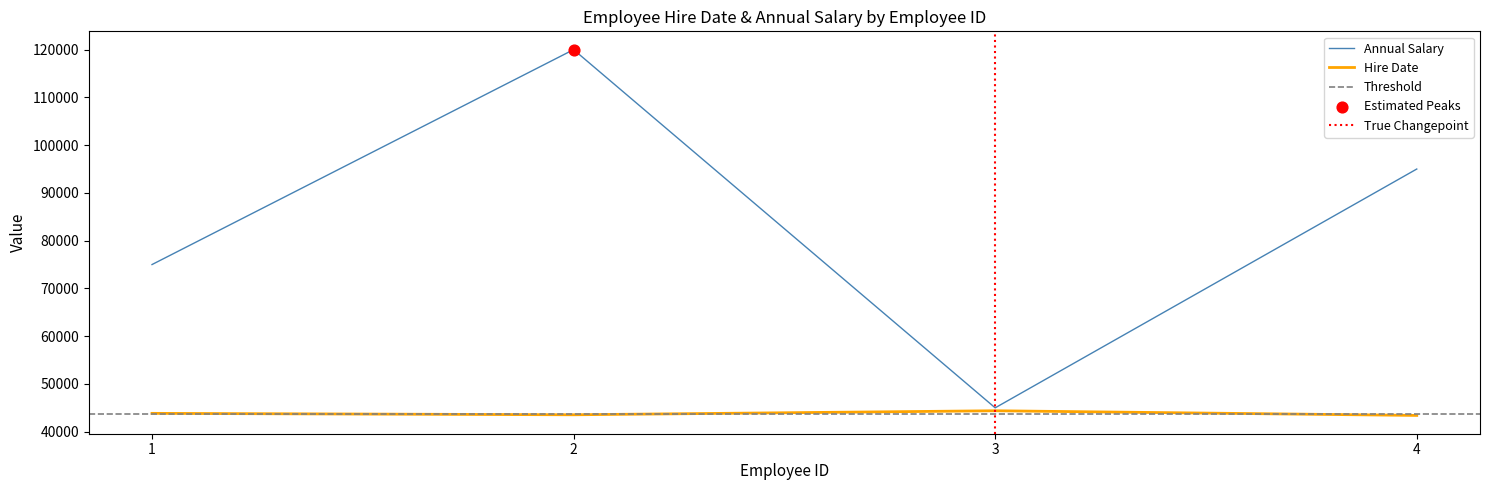

Which series has the largest total across all categories?

Annual Salary